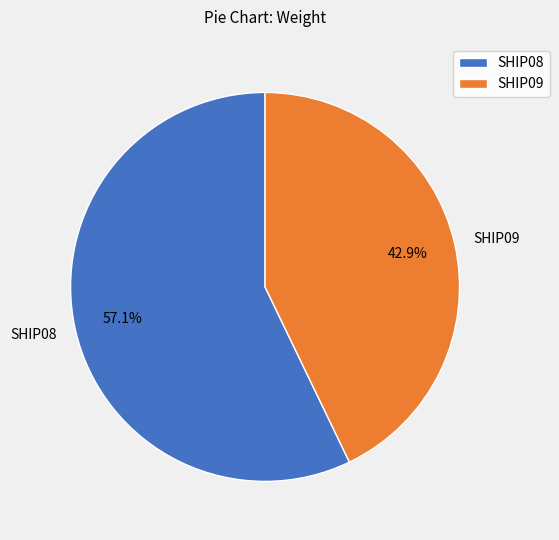

Which has a higher value, SHIP09 or SHIP08?

SHIP08